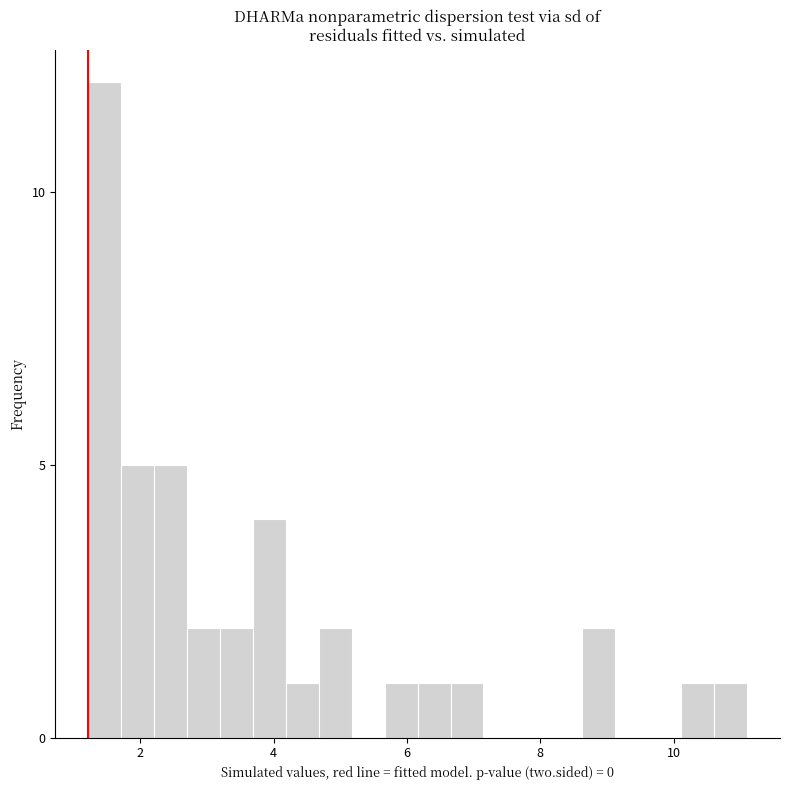

Around what value on the x-axis is the tallest bar? Give the approximate position of its centre, as read against the axis.

1.4